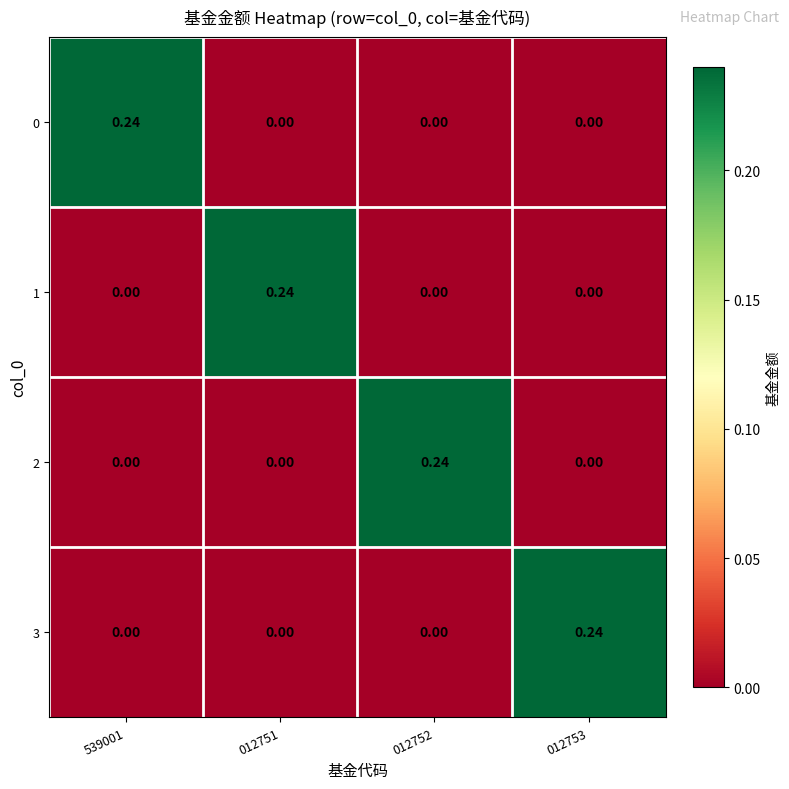

Reading left to right, list all the values displayed in this chart.

0: 539001=0.2	012751=0.0	012752=0.0	012753=0.0
1: 539001=0.0	012751=0.2	012752=0.0	012753=0.0
2: 539001=0.0	012751=0.0	012752=0.2	012753=0.0
3: 539001=0.0	012751=0.0	012752=0.0	012753=0.2